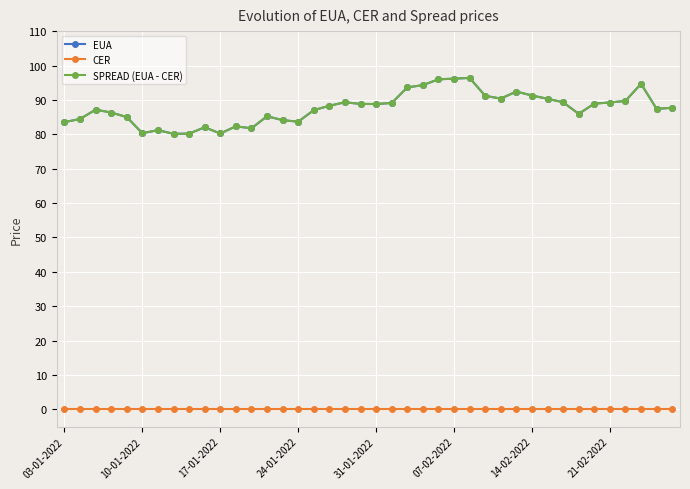

Where is EUA nearest to the value 88?

17